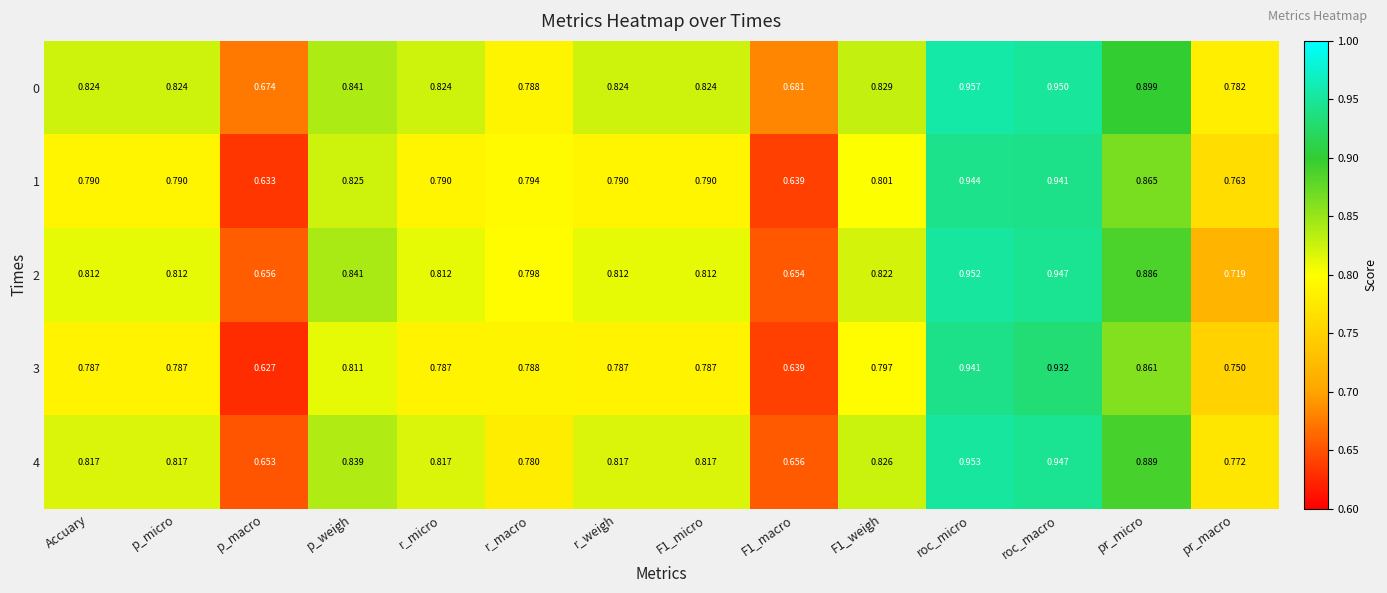

At which category is the sum across all series the highest?

roc_micro